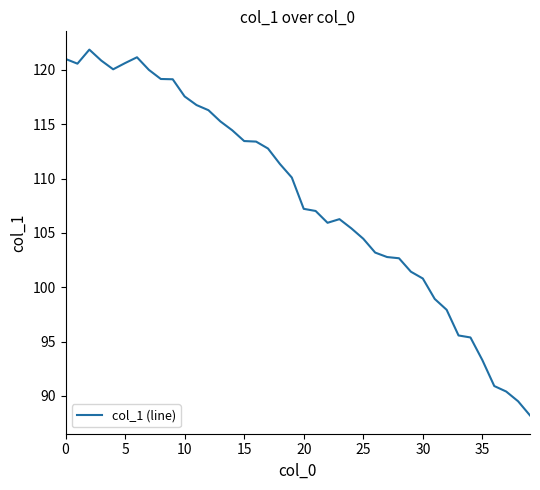

What is the difference between the maximum and minimum values?

33.7